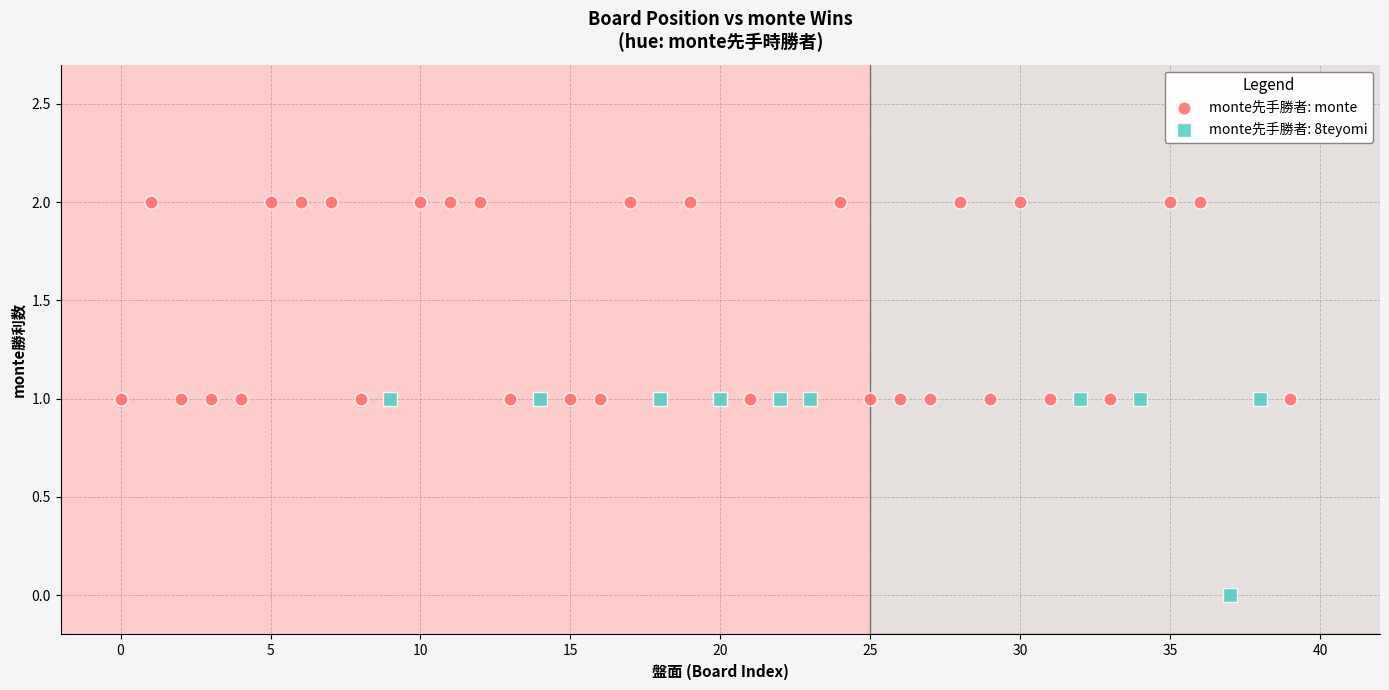

Which series reaches the maximum Y coordinate?

monte先手勝者: monte